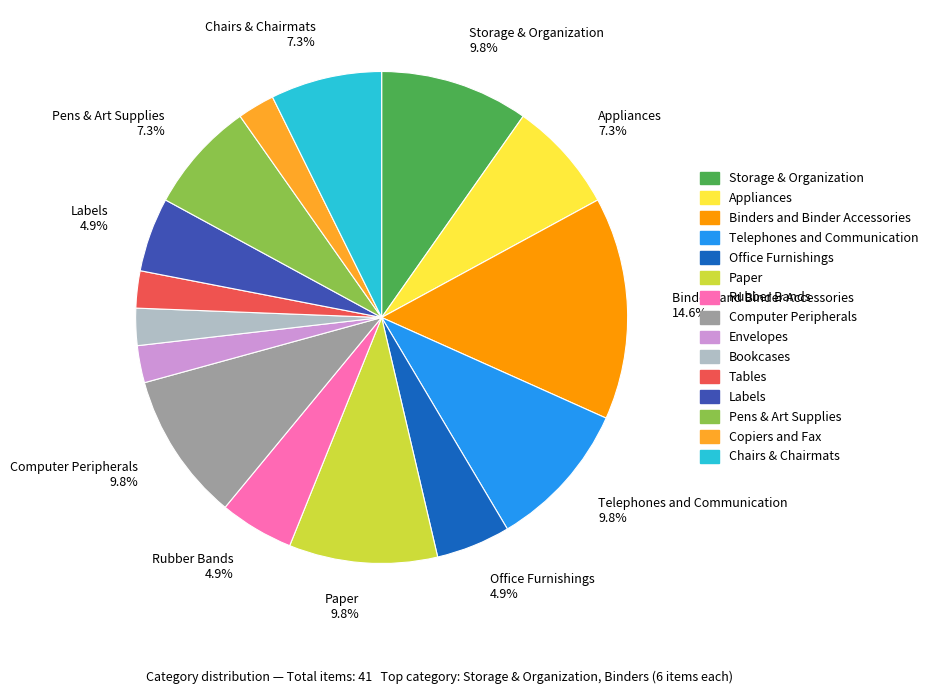

Is there a majority slice in this chart?

No